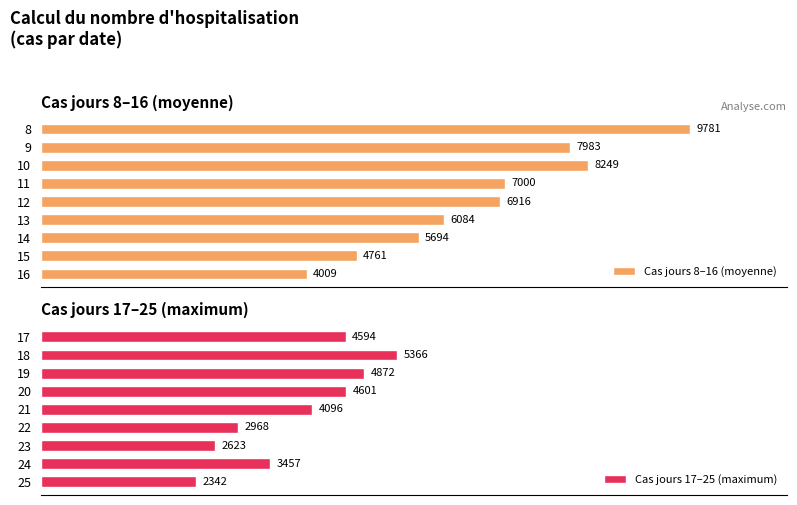

Which series has the largest total across all categories?

Cas jours 8–16 (moyenne)